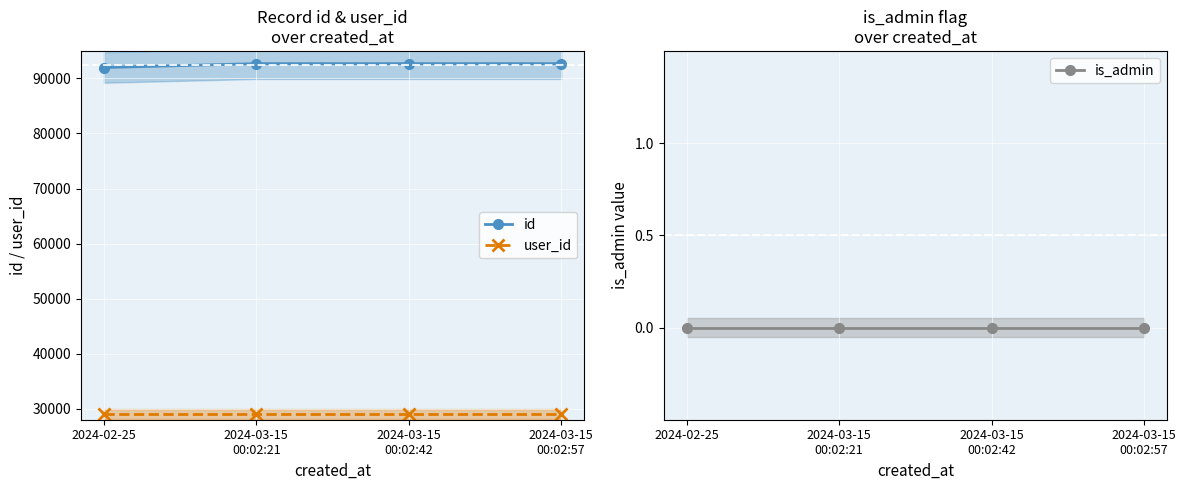

Reading left to right, transcribe all the data shown in this chart.

id: 2024-02-25=91982	2024-03-15
00:02:21=92691	2024-03-15
00:02:42=92692	2024-03-15
00:02:57=92693
user_id: 2024-02-25=29067	2024-03-15
00:02:21=29067	2024-03-15
00:02:42=29067	2024-03-15
00:02:57=29067
is_admin: 2024-02-25=0	2024-03-15
00:02:21=0	2024-03-15
00:02:42=0	2024-03-15
00:02:57=0